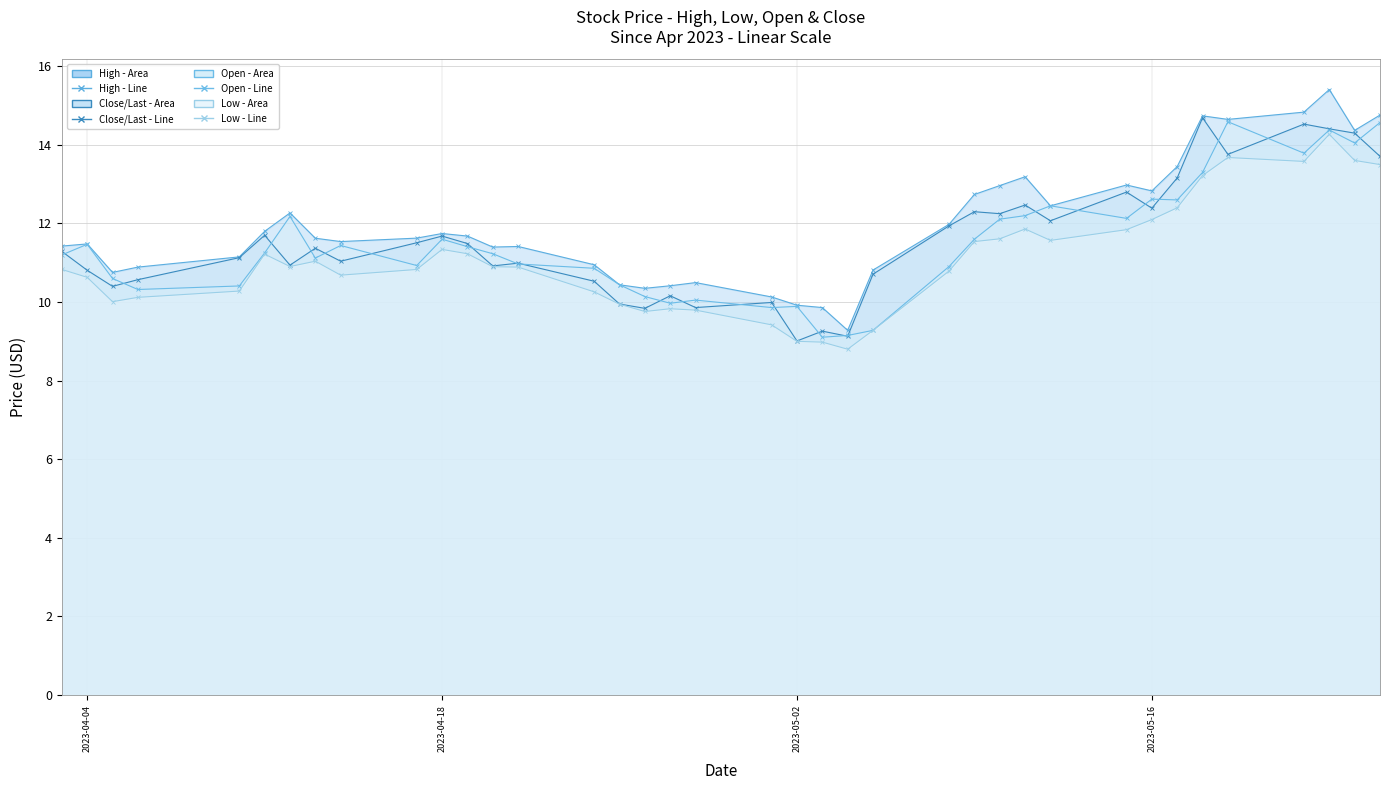

What is the smallest value displayed?

8.8